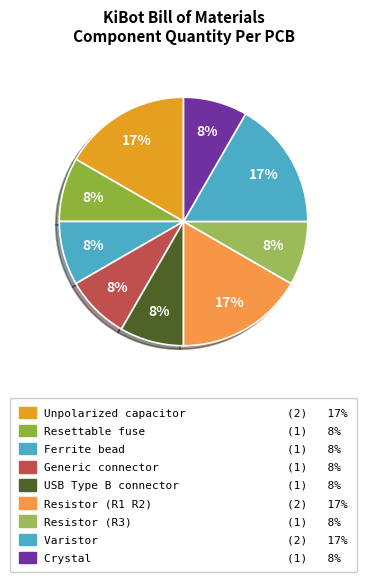

Does any single category account for the majority?

No